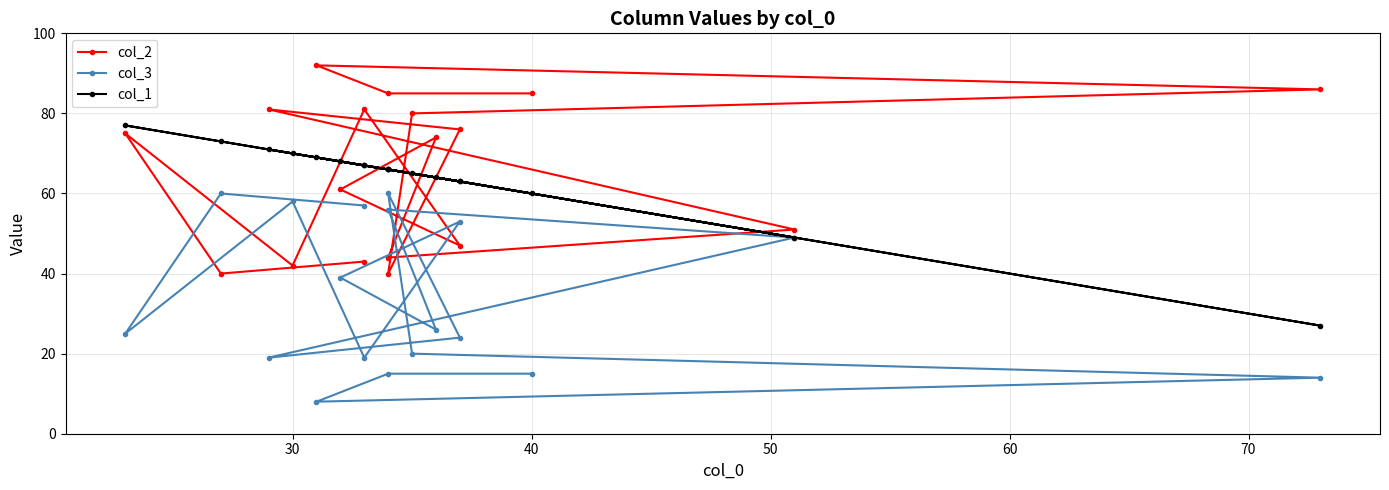

Reading left to right, list all the values displayed in this chart.

col_2: 43	40	75	42	81	47	61	74	44	51	81	76	40	80	86	92	85	85
col_3: 57	60	25	58	19	53	39	26	56	49	19	24	60	20	14	8	15	15
col_1: 67	73	77	70	67	63	68	64	66	49	71	63	66	65	27	69	66	60